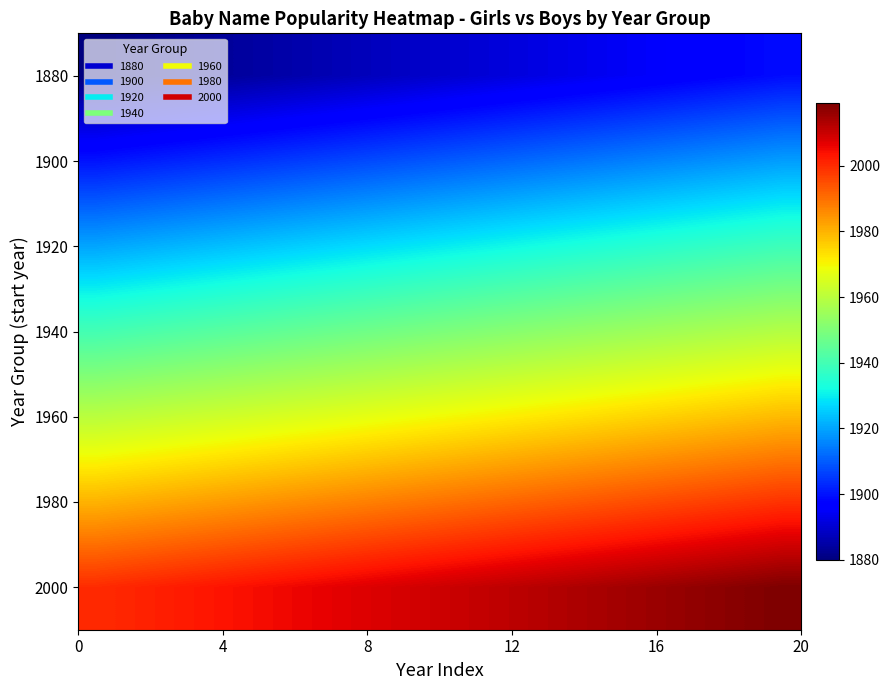

Reading left to right, list all the values displayed in this chart.

1880: 1880	1881	1882	1883	1884	1885	1886	1887	1888	1889	1890	1891	1892	1893	1894	1895	1896	1897	1898	1899
1900: 1900	1901	1902	1903	1904	1905	1906	1907	1908	1909	1910	1911	1912	1913	1914	1915	1916	1917	1918	1919
1920: 1920	1921	1922	1923	1924	1925	1926	1927	1928	1929	1930	1931	1932	1933	1934	1935	1936	1937	1938	1939
1940: 1940	1941	1942	1943	1944	1945	1946	1947	1948	1949	1950	1951	1952	1953	1954	1955	1956	1957	1958	1959
1960: 1960	1961	1962	1963	1964	1965	1966	1967	1968	1969	1970	1971	1972	1973	1974	1975	1976	1977	1978	1979
1980: 1980	1981	1982	1983	1984	1985	1986	1987	1988	1989	1990	1991	1992	1993	1994	1995	1996	1997	1998	1999
2000: 2000	2001	2002	2003	2004	2005	2006	2007	2008	2009	2010	2011	2012	2013	2014	2015	2016	2017	2018	2019